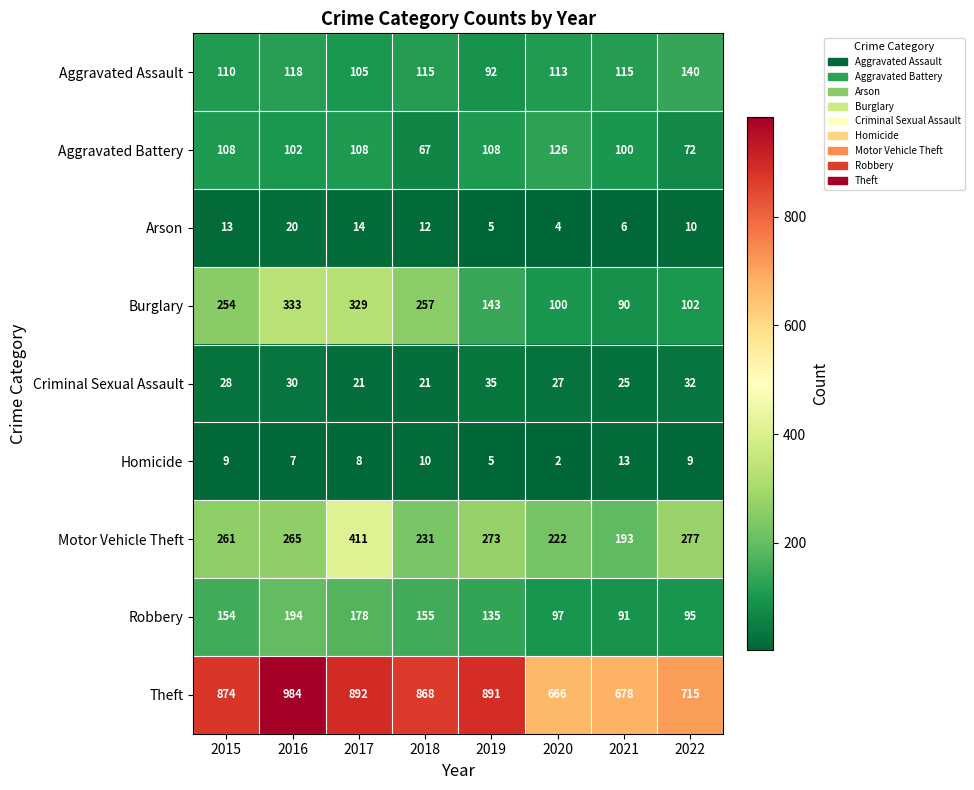

True or false: Theft has a value of 984 at 2016.

True